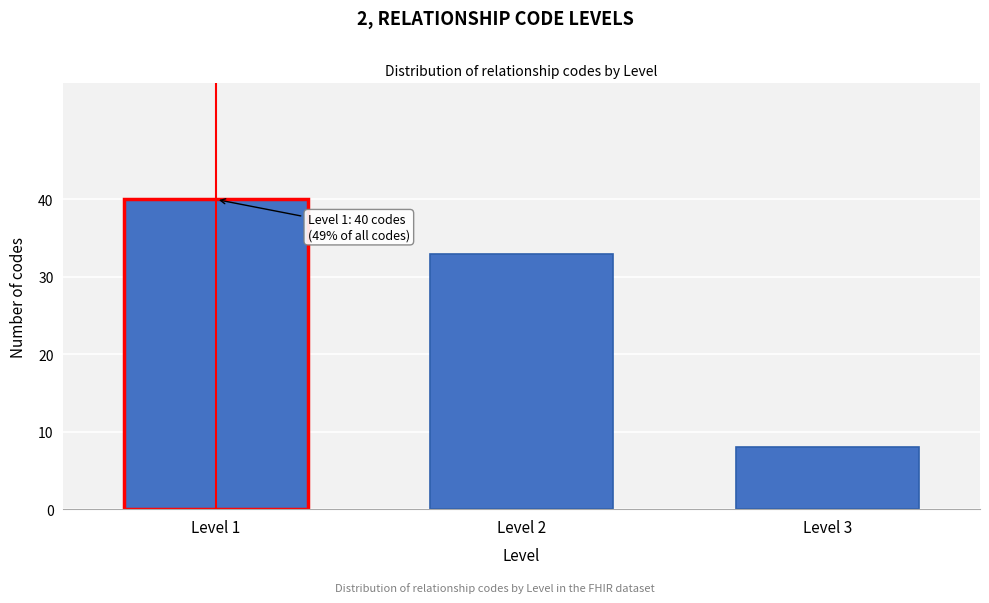

Reading left to right, what are all the values shown in this chart?

Level 1=40	Level 2=33	Level 3=8